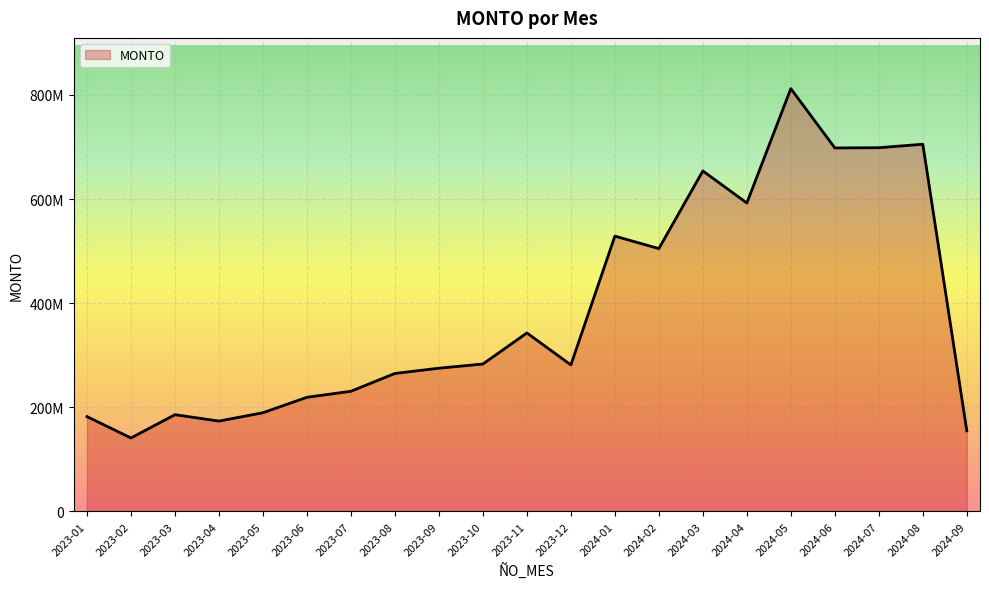

The chart shows a value of 318488119 at 2024-04. True or false?

False